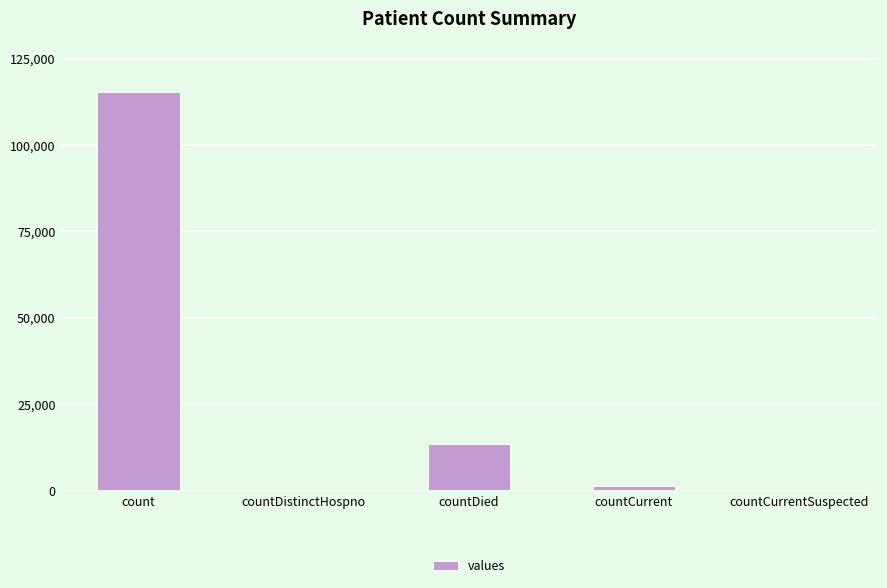

Which label corresponds to the largest value in the chart?

count